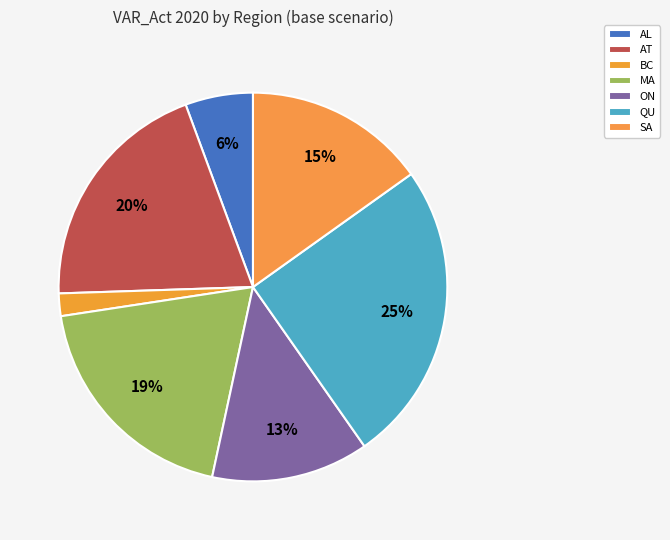

How many segments does this pie chart have?

7